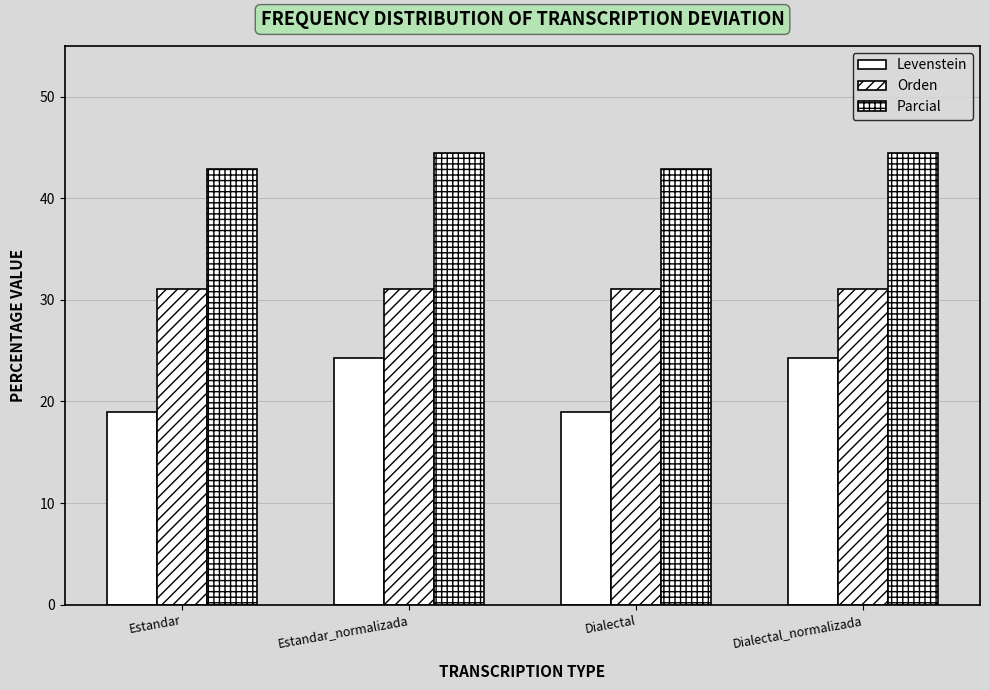

Rank the series at Dialectal_normalizada from highest to lowest value.

Parcial, Orden, Levenstein